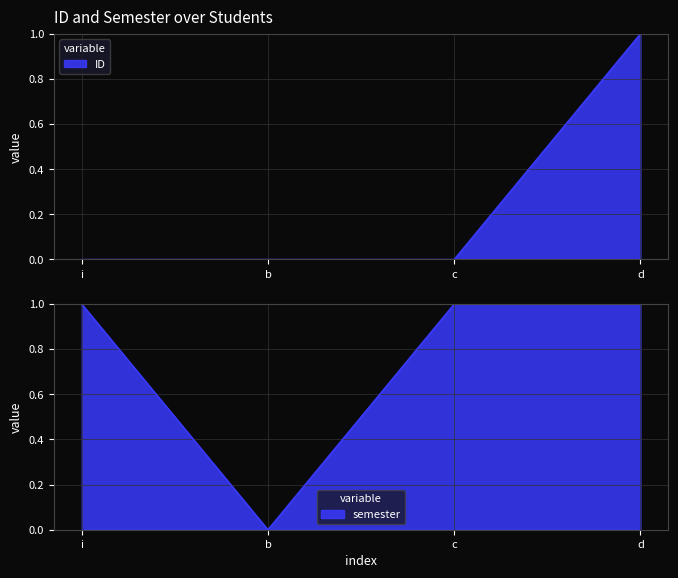

What are all the series names shown in the legend?

ID, semester